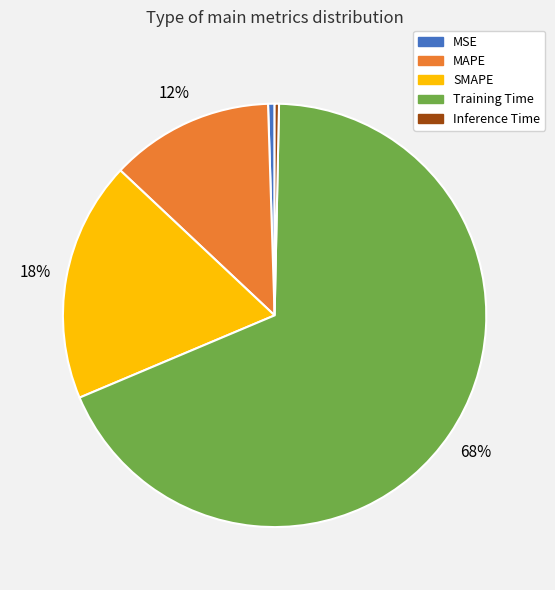

True or false: Training Time accounts for 68% of the total.

True